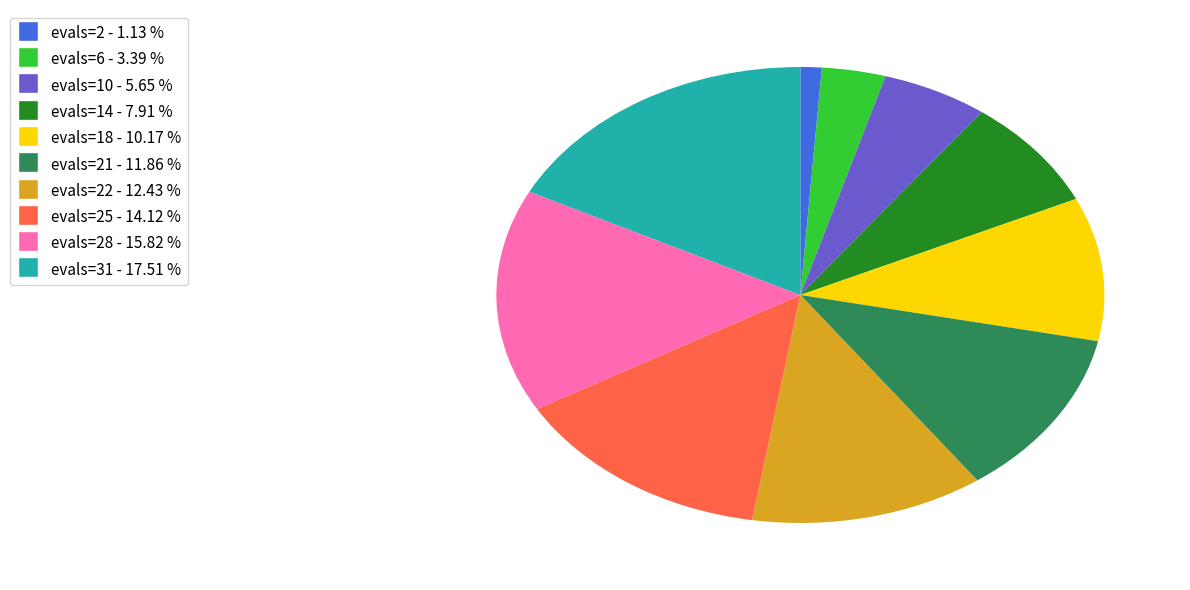

Is there any slice that represents more than half of the pie?

No